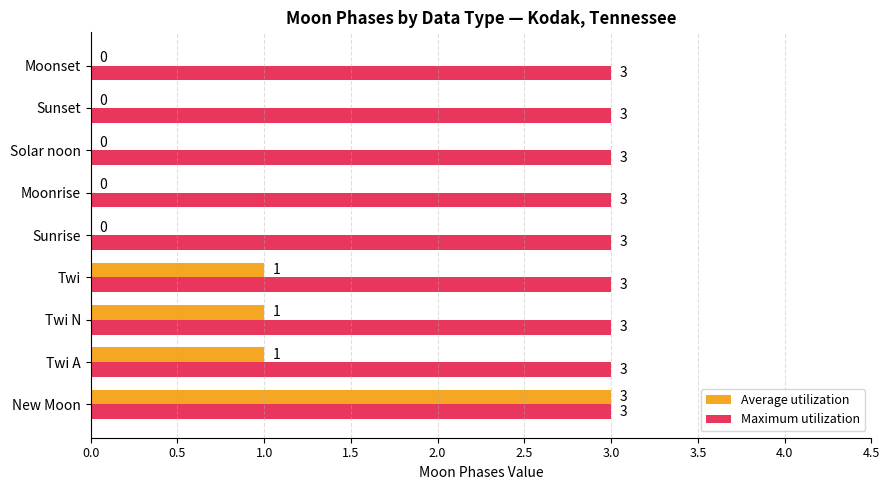

Which series has the largest total across all categories?

Maximum utilization